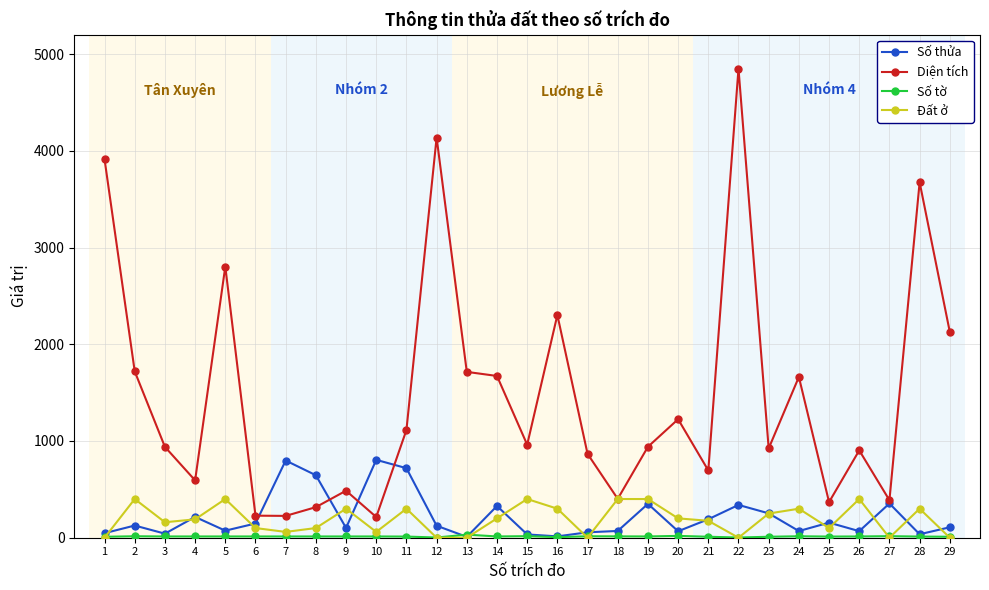

What is the value of the Số thửa point at the 9th from the left?

101.0